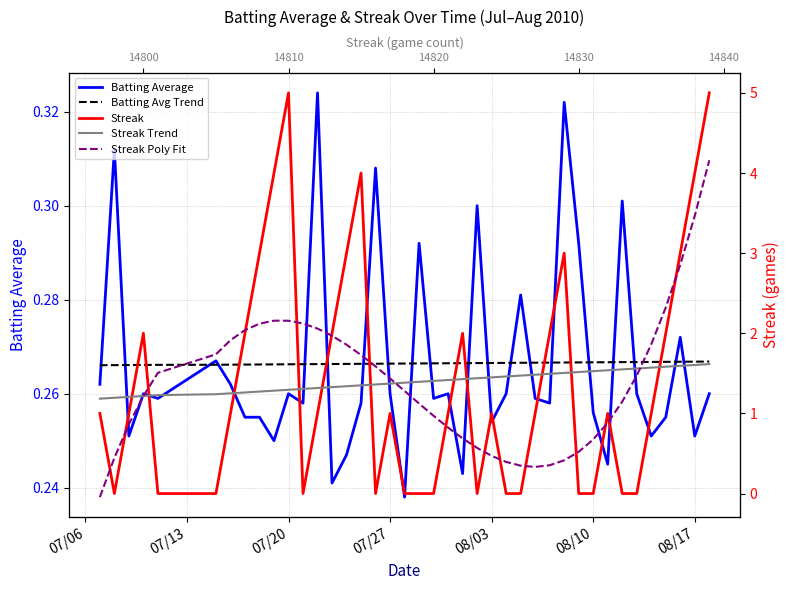

What are all the series names shown in the legend?

Batting Average, Batting Avg Trend, Streak, Streak Trend, Streak Poly Fit